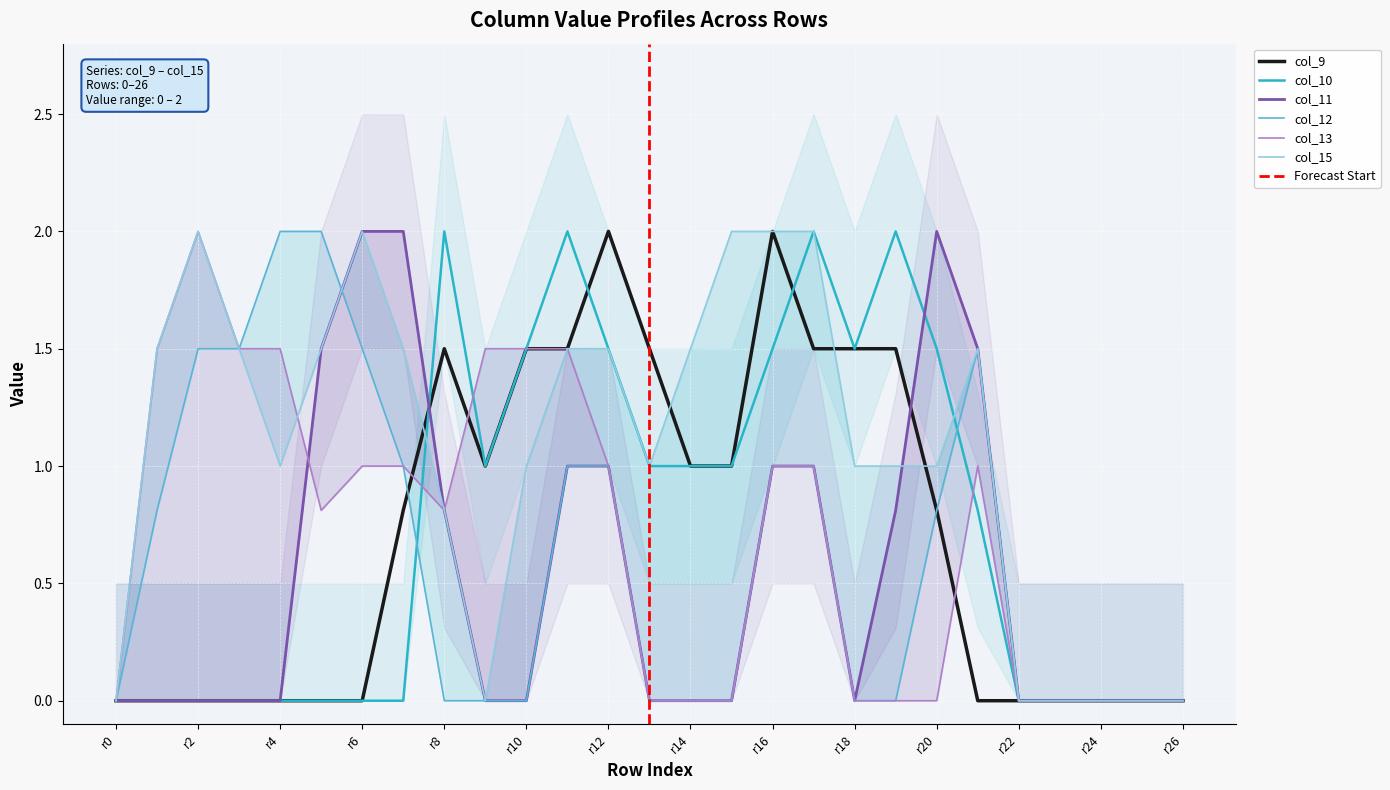

The value of col_9 at r20 is 1.3. True or false?

False